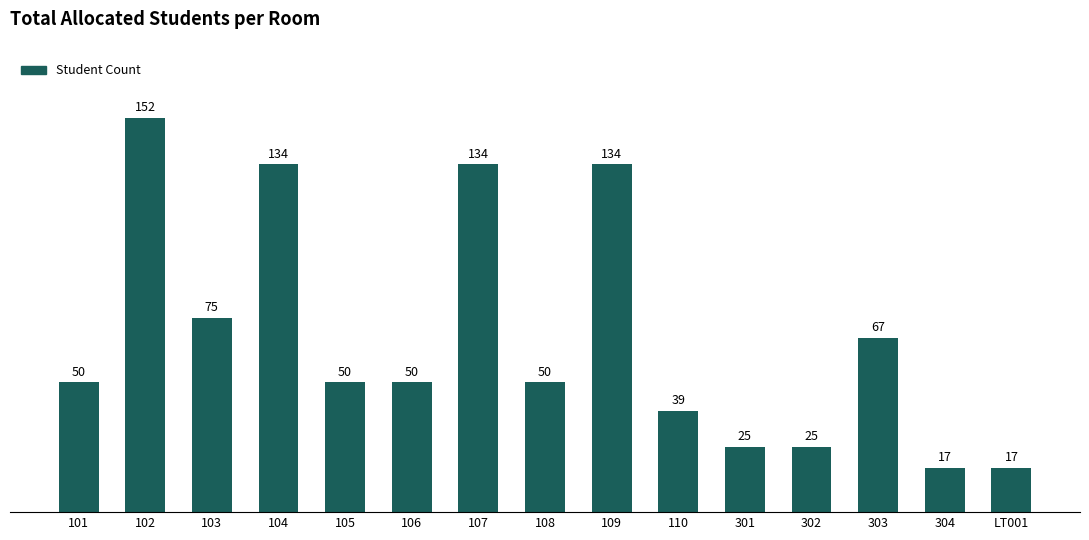

Reading right to left, list all the values displayed in this chart.

17	17	67	25	25	39	134	50	134	50	50	134	75	152	50